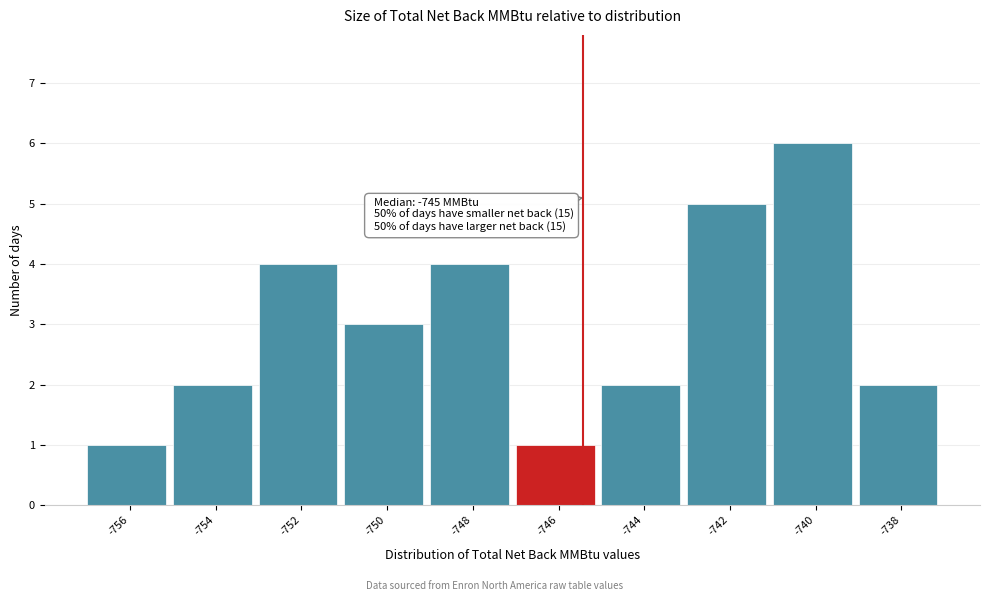

Reading left to right, transcribe all the data shown in this chart.

-756=1	-754=2	-752=4	-750=3	-748=4	-746=1	-744=2	-742=5	-740=6	-738=2